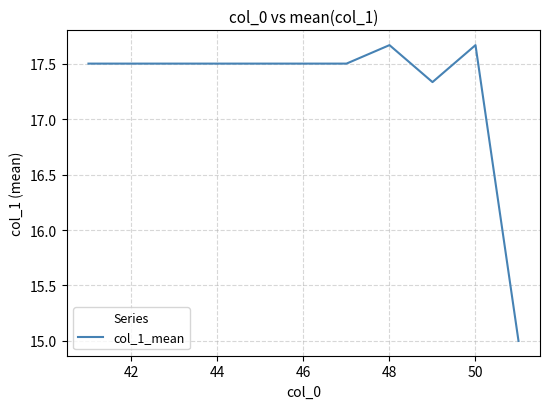

What is the minimum value shown in the chart?

15.0